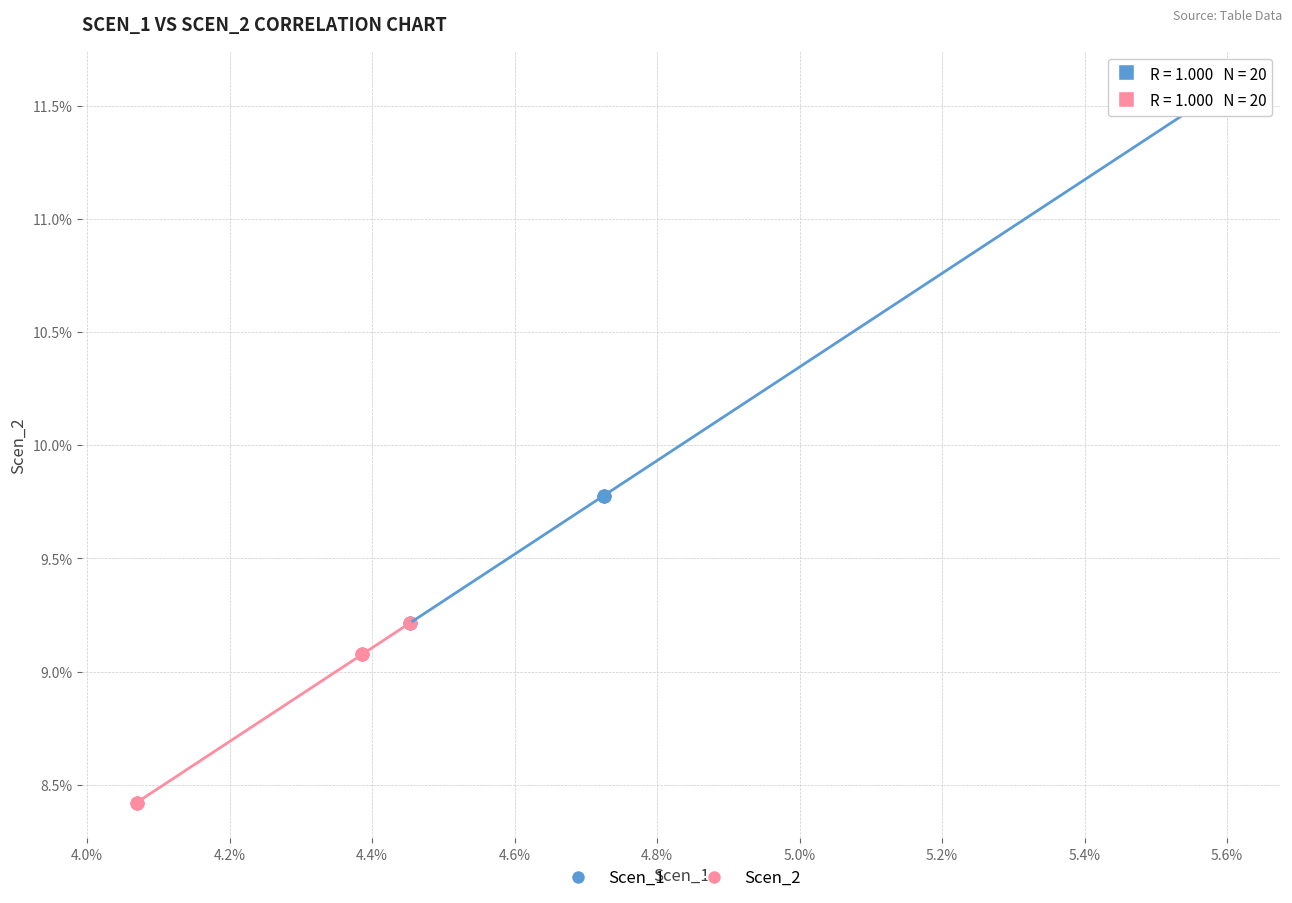

Which series reaches the maximum Y coordinate?

Scen_1